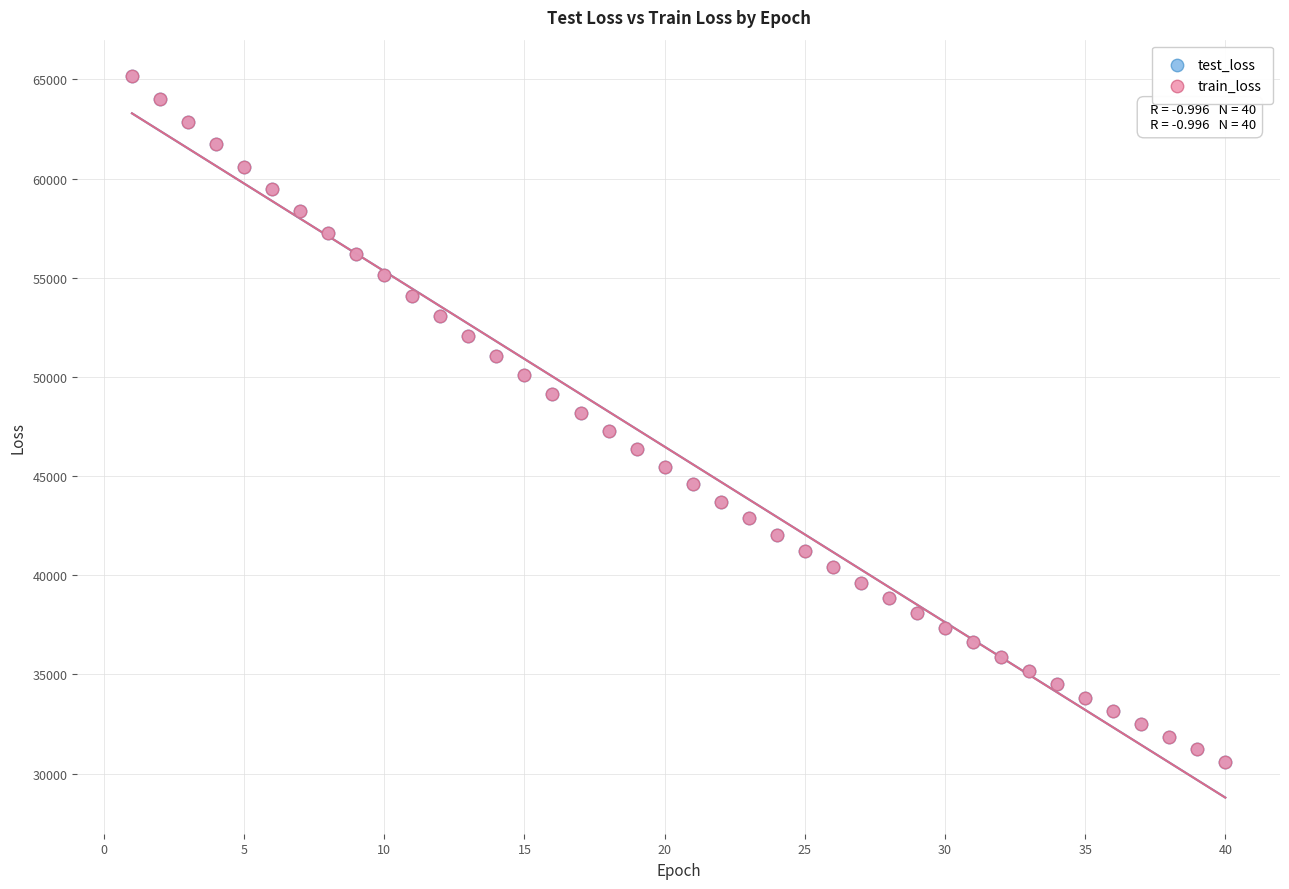

Which series has the largest Y range (max minus min)?

train_loss